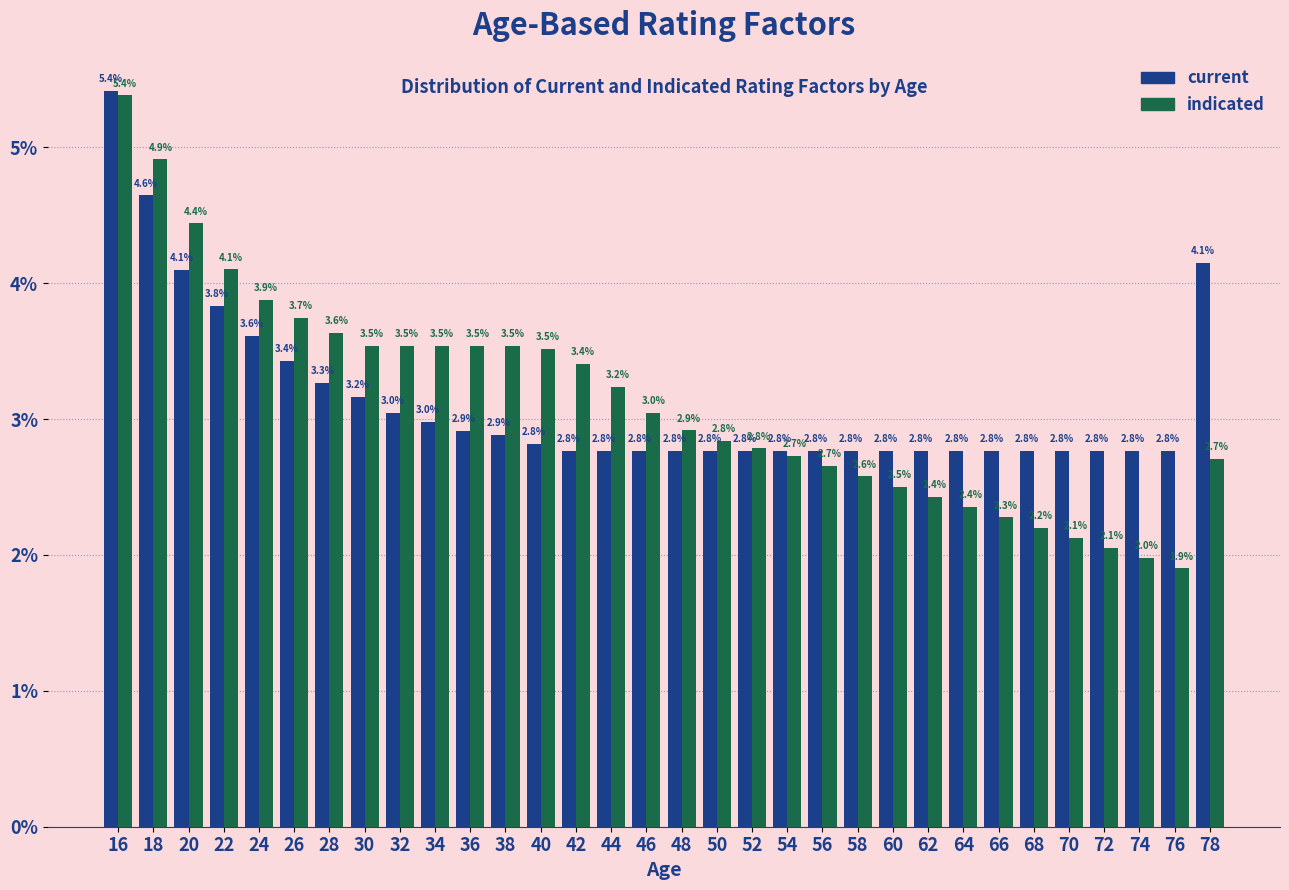

Reading left to right, list all the values displayed in this chart.

current: 16=5.4	18=4.6	20=4.1	22=3.8	24=3.6	26=3.4	28=3.3	30=3.2	32=3.0	34=3.0	36=2.9	38=2.9	40=2.8	42=2.8	44=2.8	46=2.8	48=2.8	50=2.8	52=2.8	54=2.8	56=2.8	58=2.8	60=2.8	62=2.8	64=2.8	66=2.8	68=2.8	70=2.8	72=2.8	74=2.8	76=2.8	78=4.1
indicated: 16=5.4	18=4.9	20=4.4	22=4.1	24=3.9	26=3.7	28=3.6	30=3.5	32=3.5	34=3.5	36=3.5	38=3.5	40=3.5	42=3.4	44=3.2	46=3.0	48=2.9	50=2.8	52=2.8	54=2.7	56=2.7	58=2.6	60=2.5	62=2.4	64=2.4	66=2.3	68=2.2	70=2.1	72=2.1	74=2.0	76=1.9	78=2.7